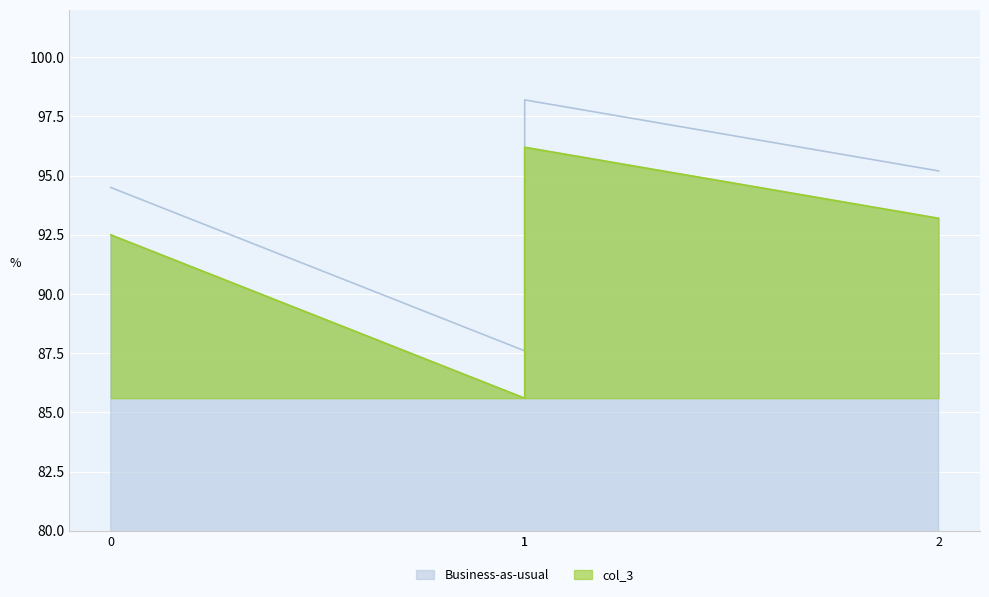

What is the change in value from 1 to 2?

+7.6